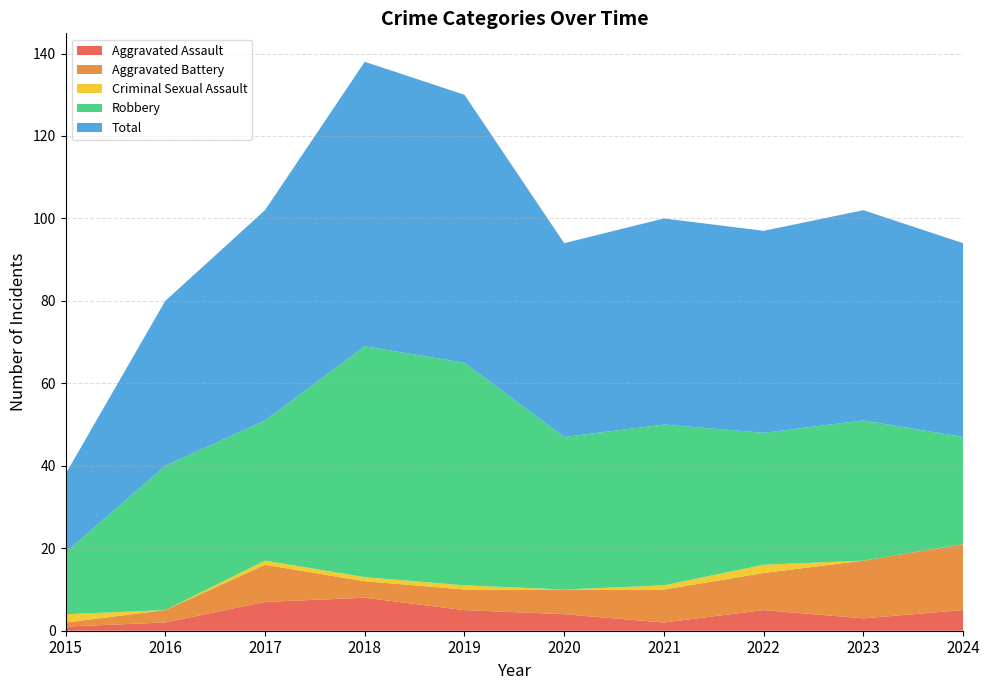

Reading left to right, list all the values displayed in this chart.

Aggravated Assault: 1	2	7	8	5	4	2	5	3	5
Aggravated Battery: 1	3	9	4	5	6	8	9	14	16
Criminal Sexual Assault: 2	0	1	1	1	0	1	2	0	0
Robbery: 15	35	34	56	54	37	39	32	34	26
Total: 19	40	51	69	65	47	50	49	51	47